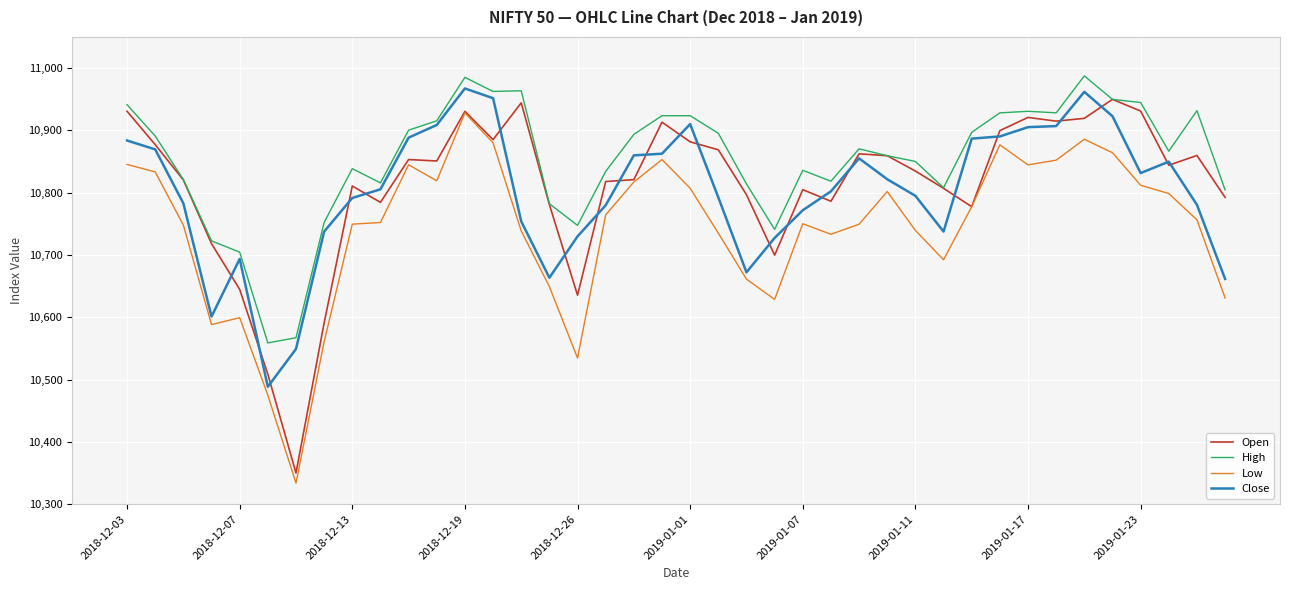

What is the minimum value shown in the chart?

10333.9